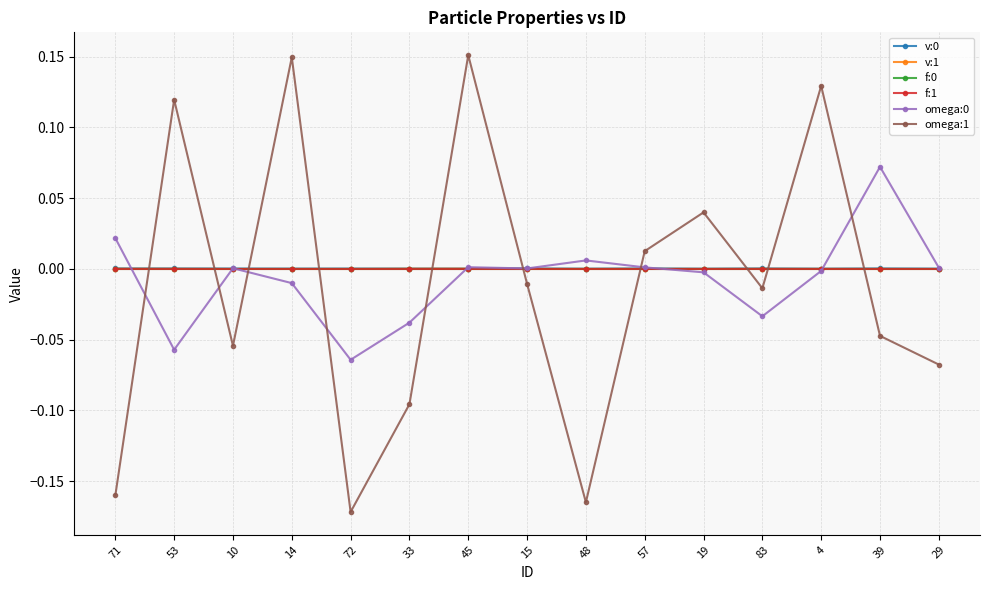

True or false: omega:1 has a value of -0.0 at 15.

True